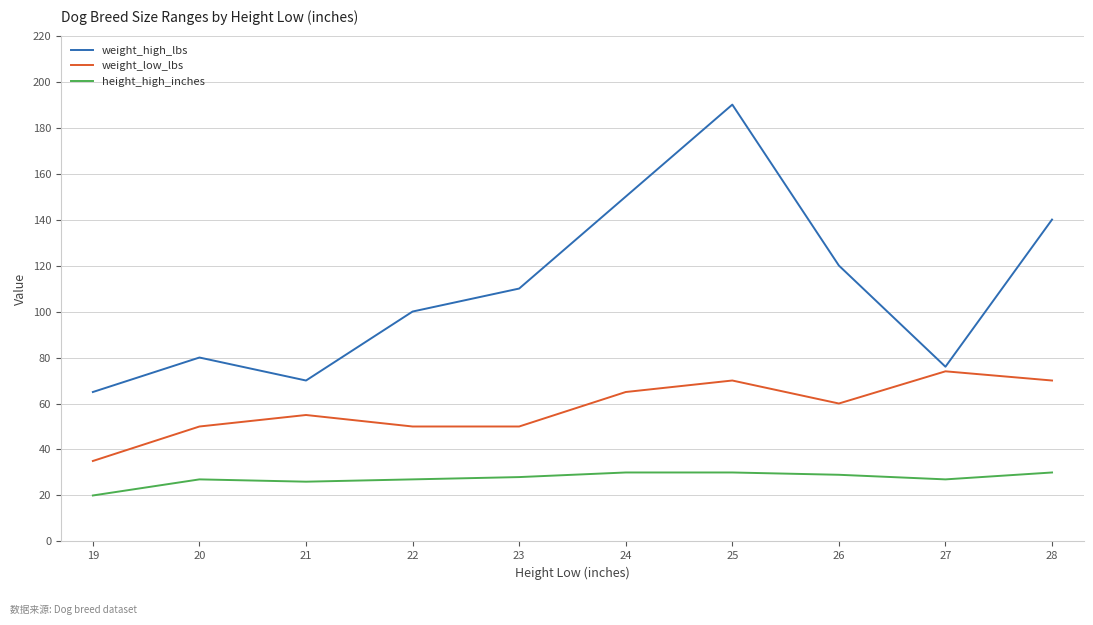

At which category is the sum across all series the highest?

25